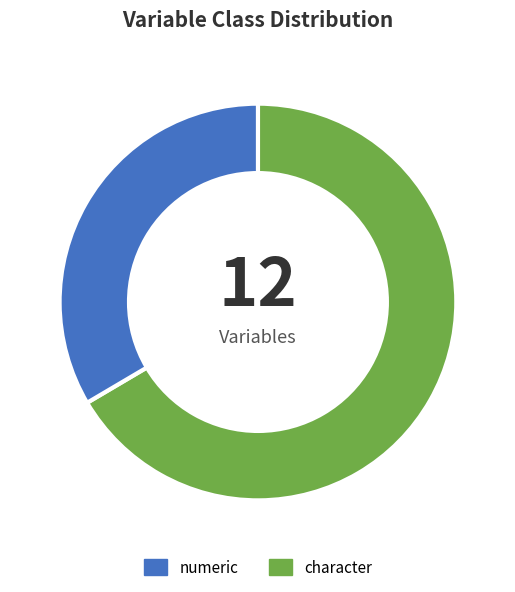

Is there any slice that represents more than half of the pie?

Yes